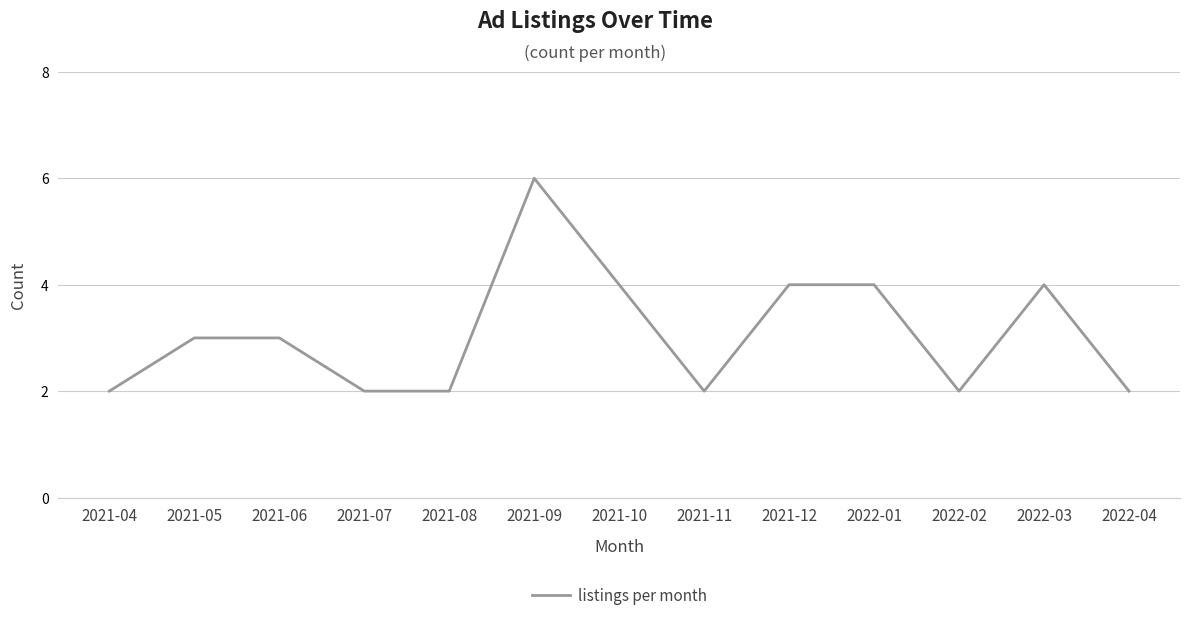

What is the smallest value displayed?

2